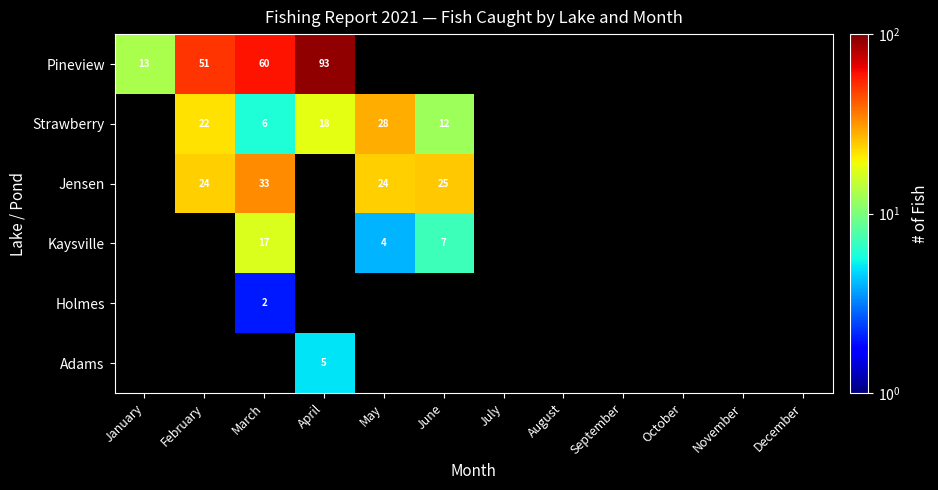

What is the smallest value displayed?

2.0